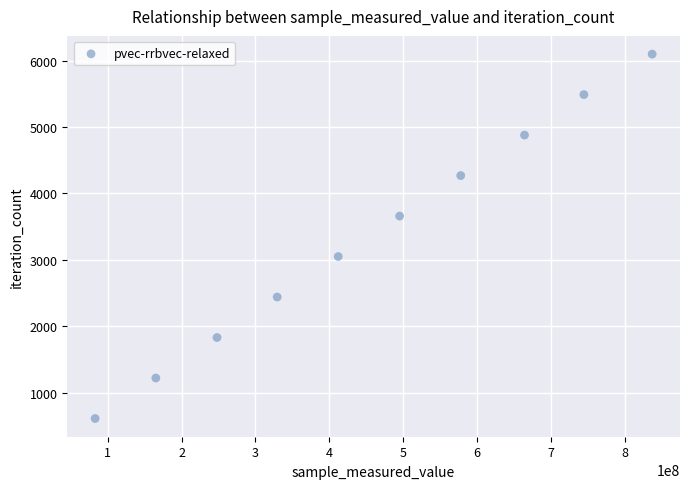

What is the average Y value?

3355